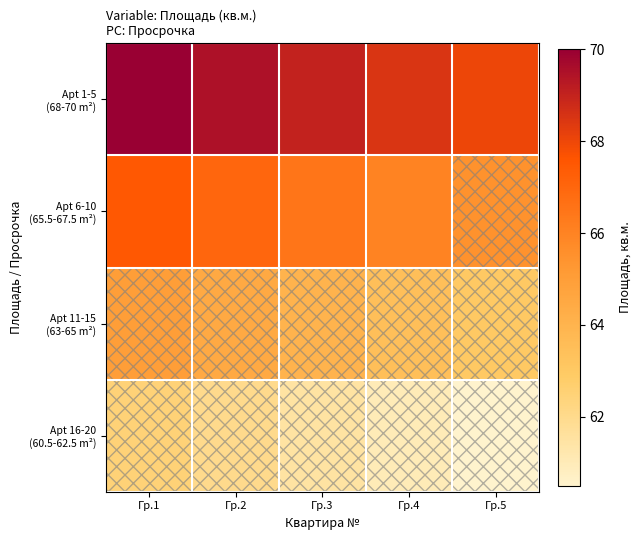

List the series in order of their peak value, lowest first.

Apt 16-20 (60.5-62.5 m²), Apt 11-15 (63-65 m²), Apt 6-10 (65.5-67.5 m²), Apt 1-5 (68-70 m²)